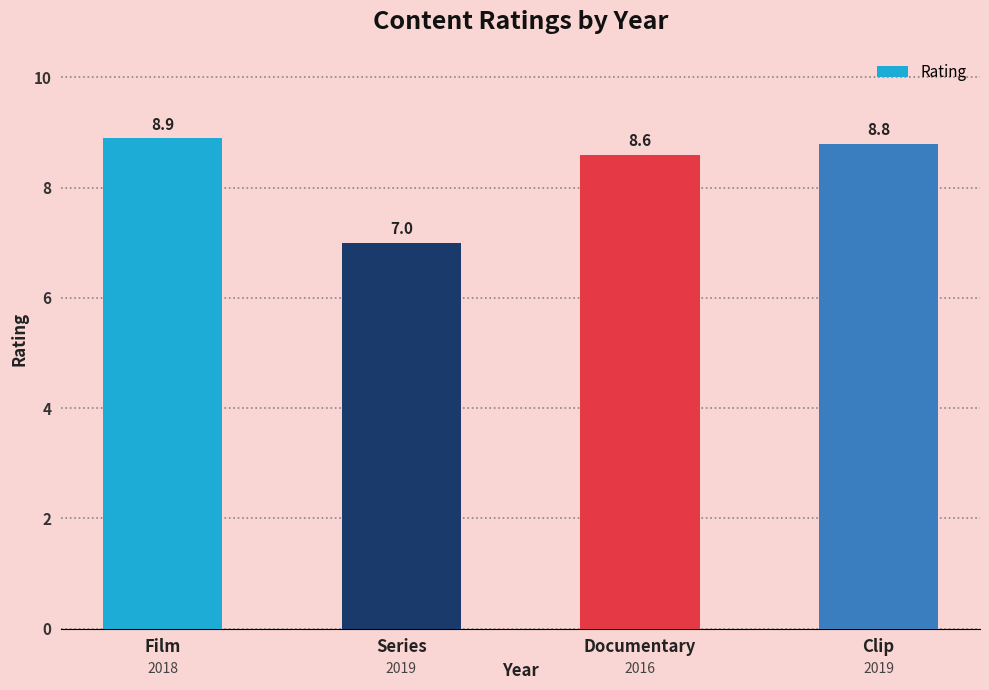

How many distinct data groups are displayed?

1